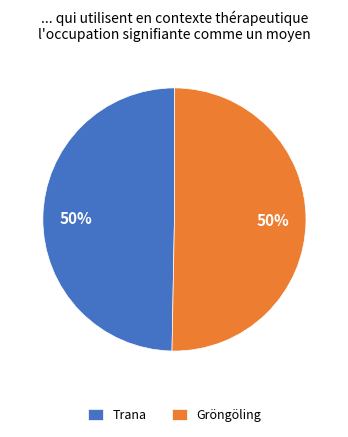

What is the ratio of the value at Gröngöling to the value at Trana?

1.0